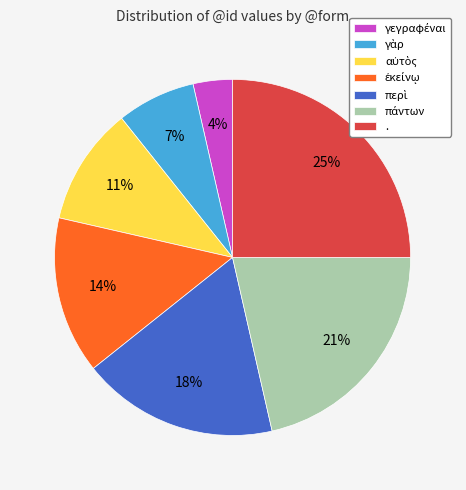

What percentage is the . slice, to the nearest percent?

25%